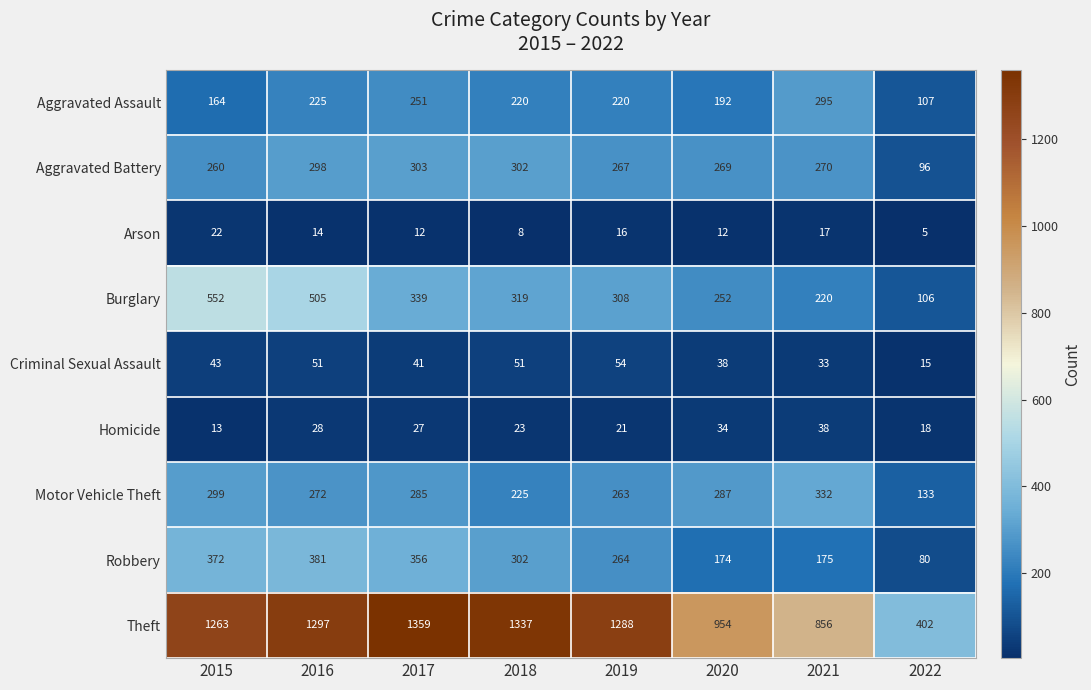

Which label corresponds to the largest value in the chart?

2017